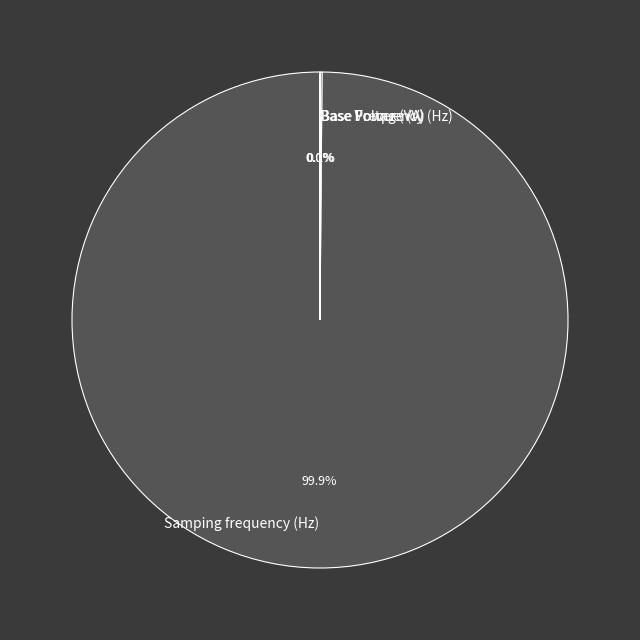

Is there a majority slice in this chart?

Yes